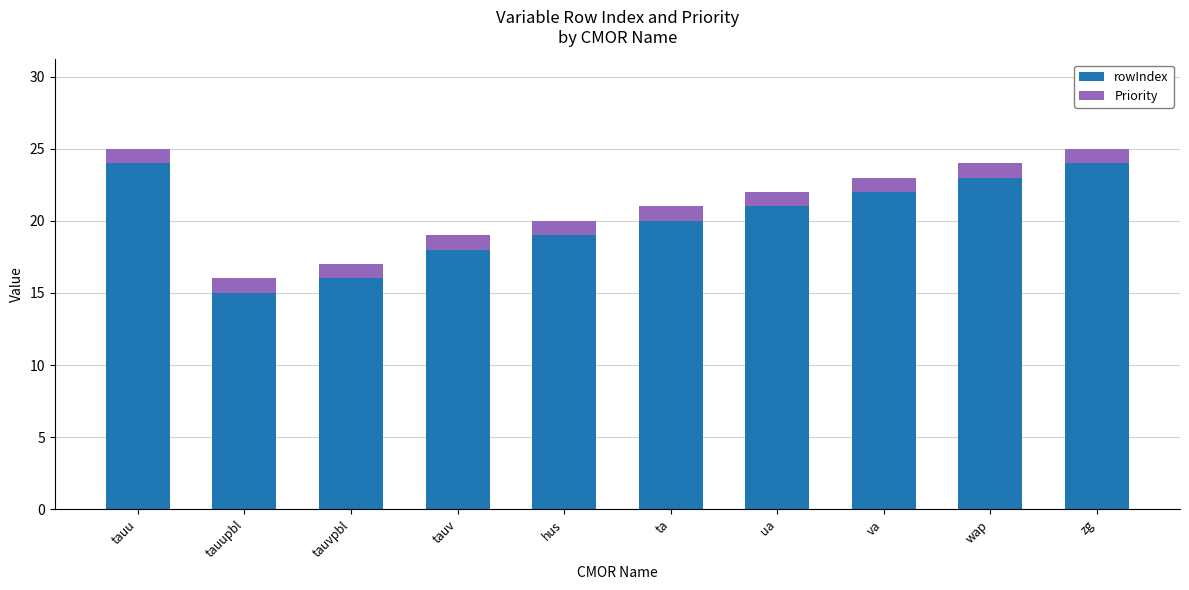

The value of rowIndex at wap is 7. True or false?

False